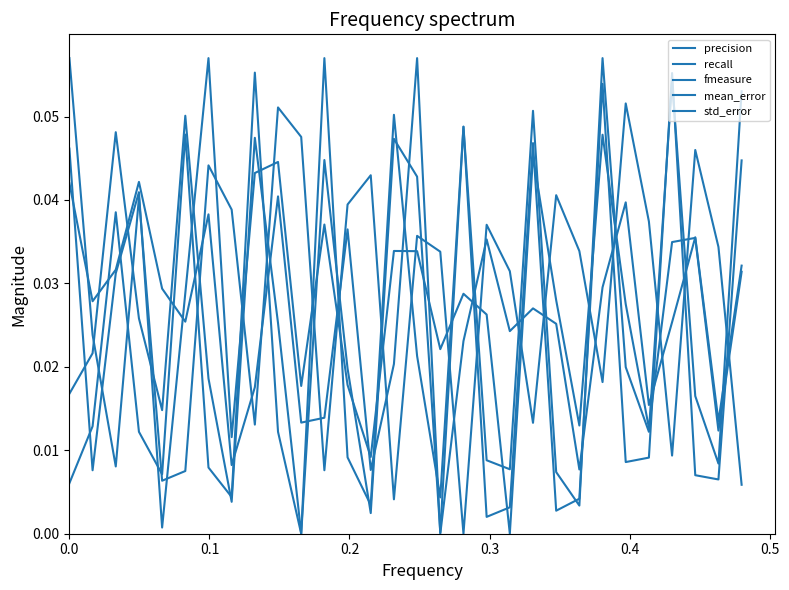

Does the chart have visible grid lines?

No